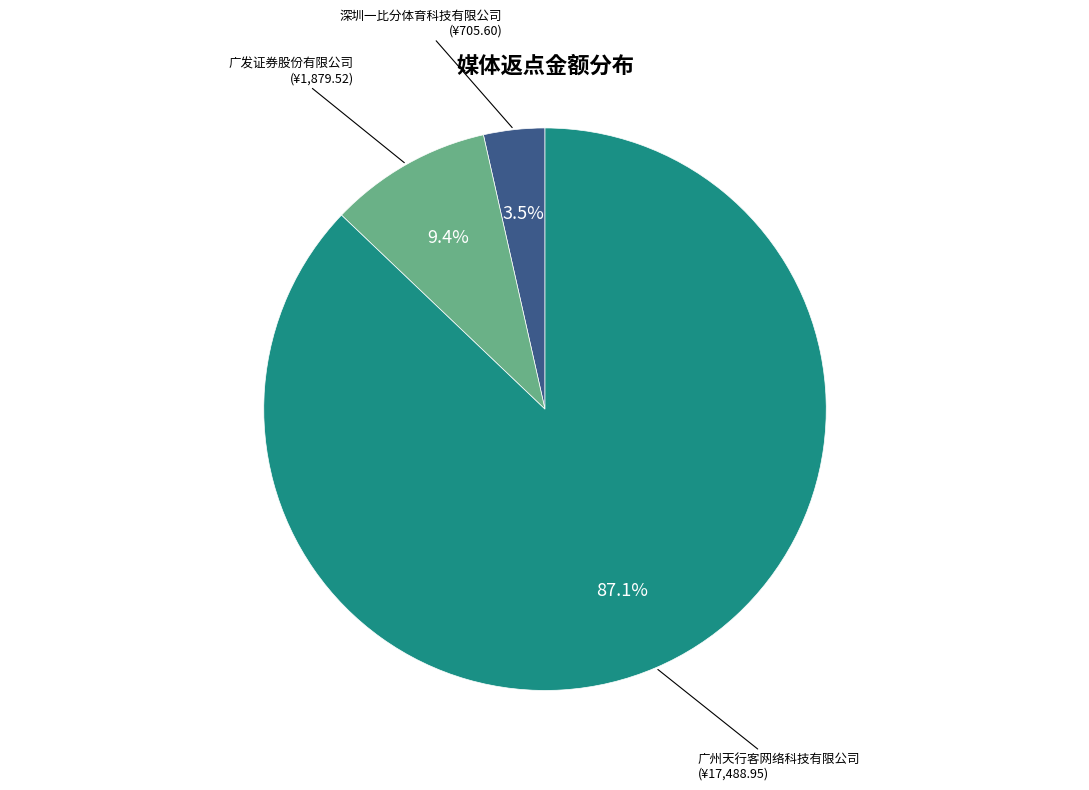

Which category has the biggest portion of the pie?

广州天行客网络科技有限公司